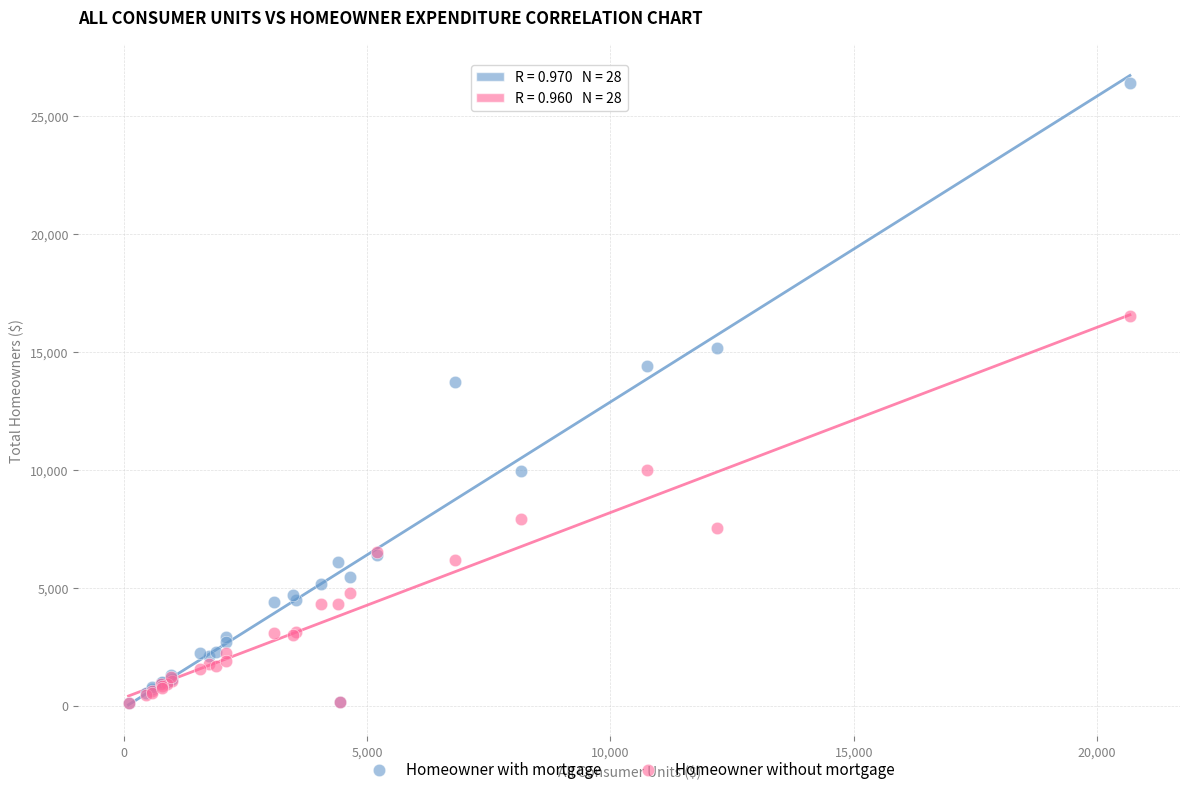

What are all the series names shown in the legend?

Homeowner with mortgage, Homeowner without mortgage